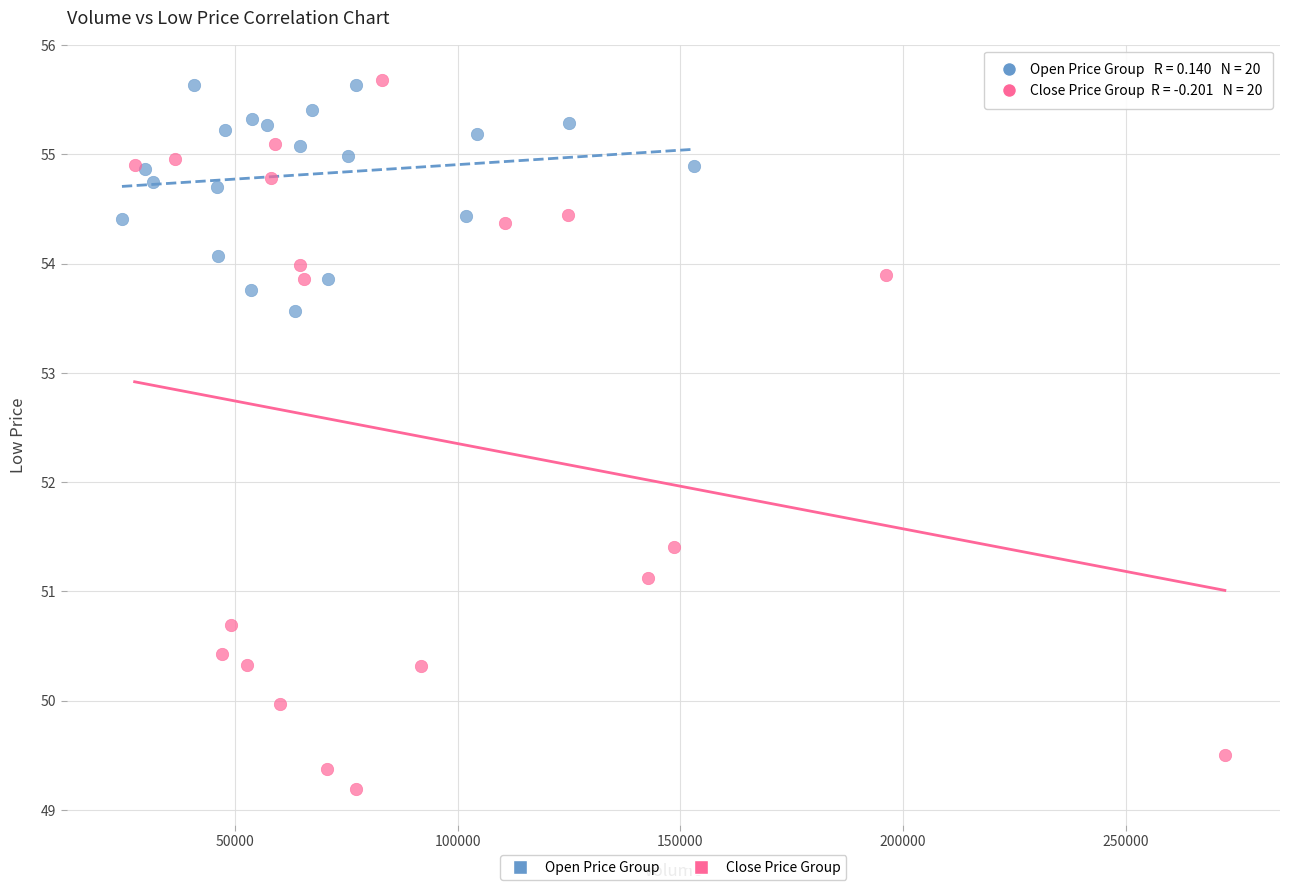

Which series reaches the minimum Y coordinate?

Close Price Group